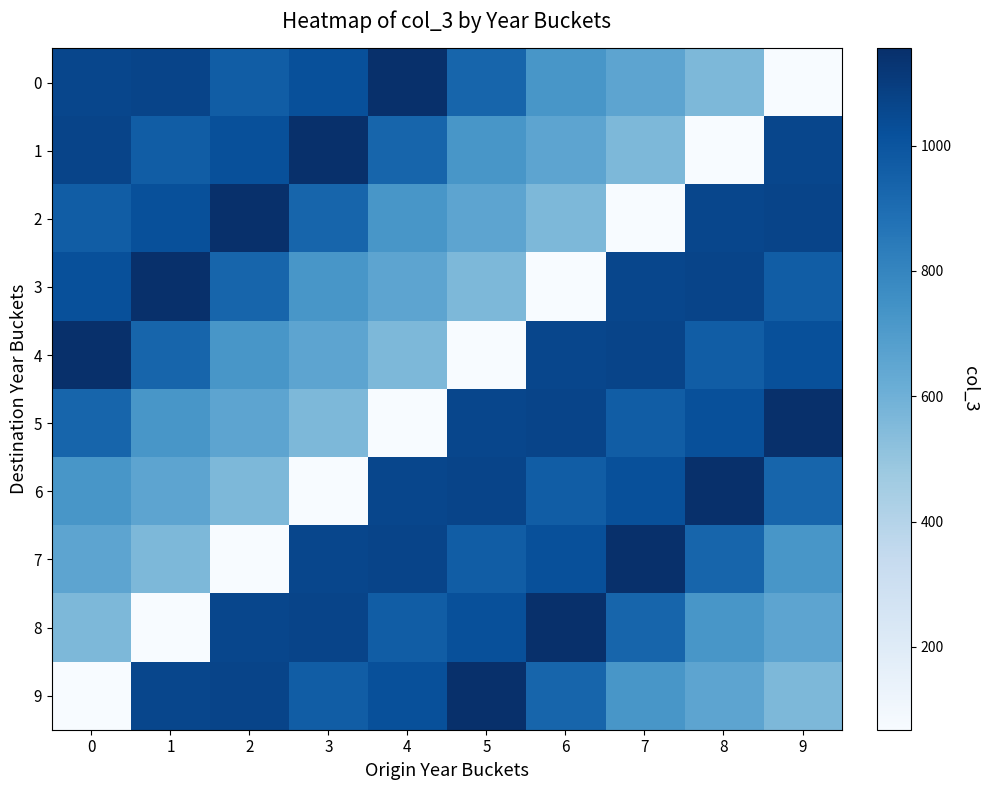

Reading left to right, extract all data points from this chart.

0: 0=1059	1=1069	2=964	3=1021	4=1155	5=933	6=722	7=657	8=562	9=68
1: 0=1069	1=964	2=1021	3=1155	4=933	5=722	6=657	7=562	8=68	9=1059
2: 0=964	1=1021	2=1155	3=933	4=722	5=657	6=562	7=68	8=1059	9=1069
3: 0=1021	1=1155	2=933	3=722	4=657	5=562	6=68	7=1059	8=1069	9=964
4: 0=1155	1=933	2=722	3=657	4=562	5=68	6=1059	7=1069	8=964	9=1021
5: 0=933	1=722	2=657	3=562	4=68	5=1059	6=1069	7=964	8=1021	9=1155
6: 0=722	1=657	2=562	3=68	4=1059	5=1069	6=964	7=1021	8=1155	9=933
7: 0=657	1=562	2=68	3=1059	4=1069	5=964	6=1021	7=1155	8=933	9=722
8: 0=562	1=68	2=1059	3=1069	4=964	5=1021	6=1155	7=933	8=722	9=657
9: 0=68	1=1059	2=1069	3=964	4=1021	5=1155	6=933	7=722	8=657	9=562